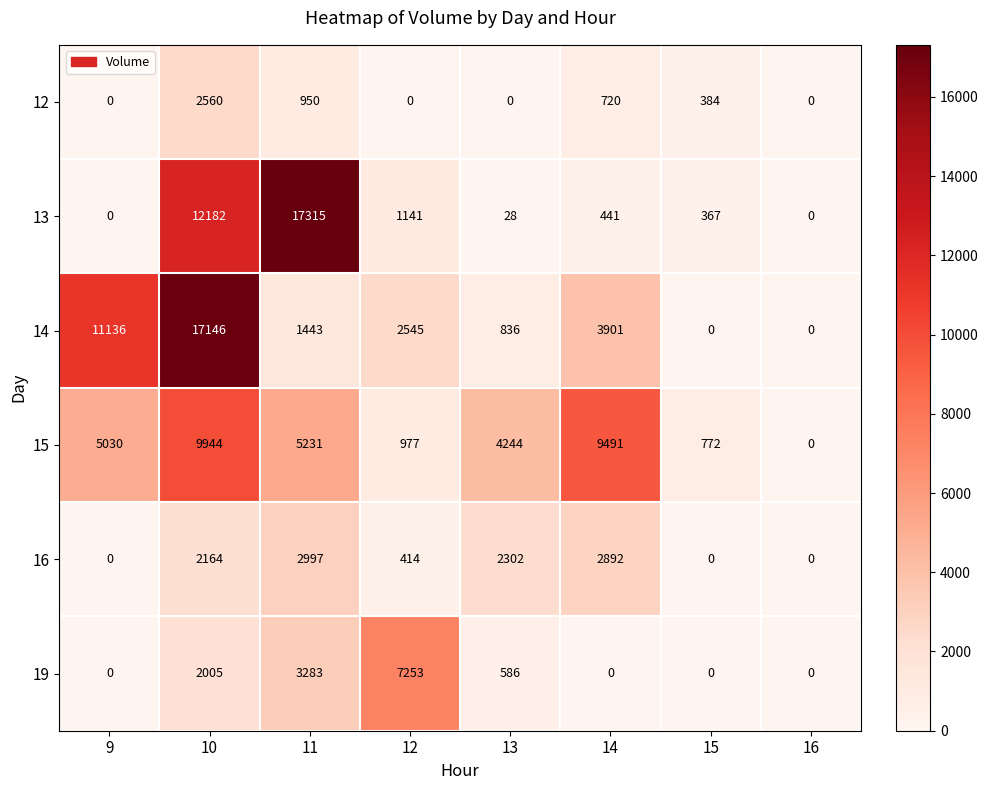

The 13 series shows 12182 at 10. True or false?

True